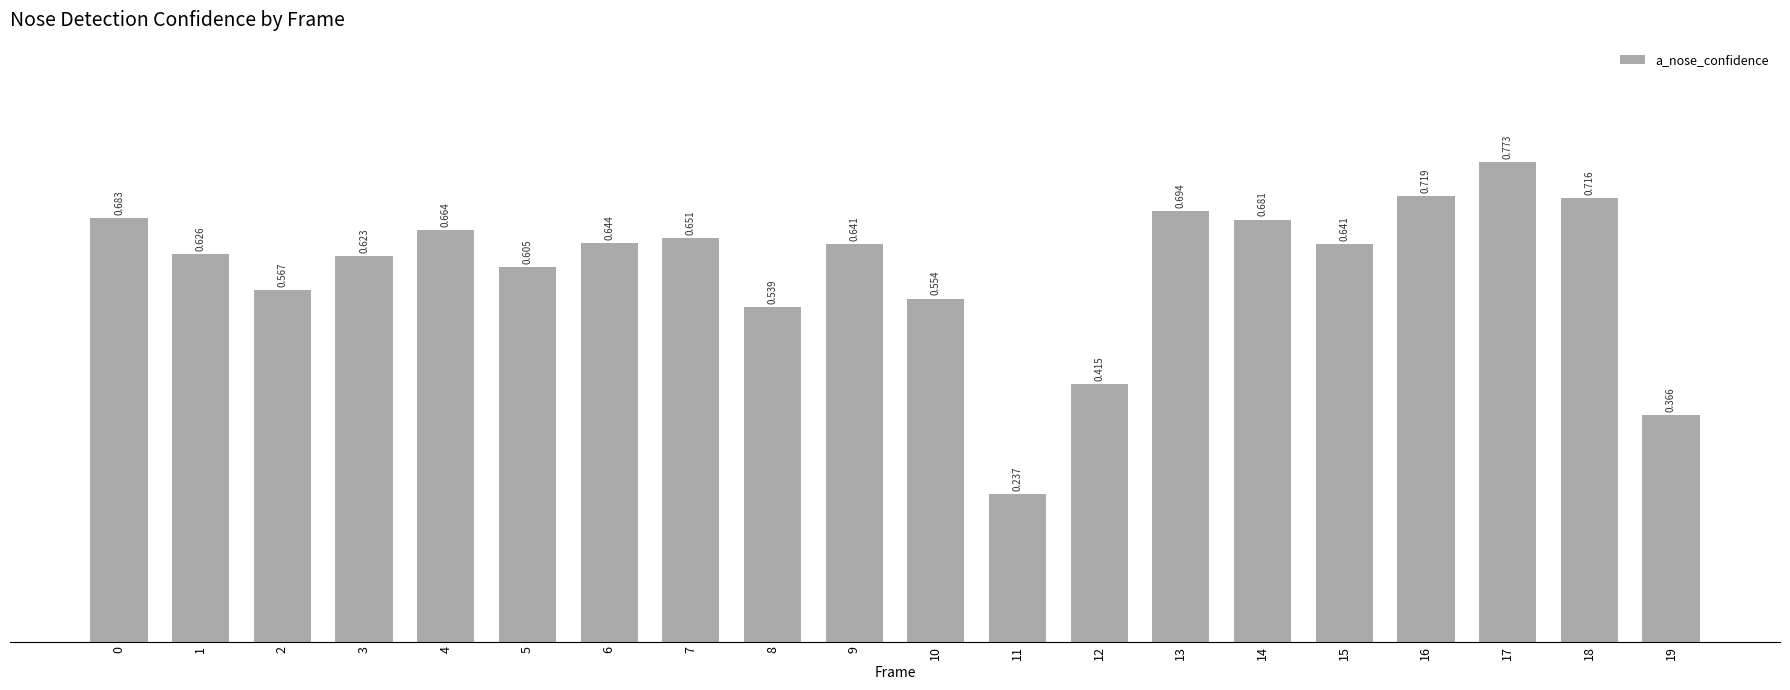

Count the number of categories in the chart.

20